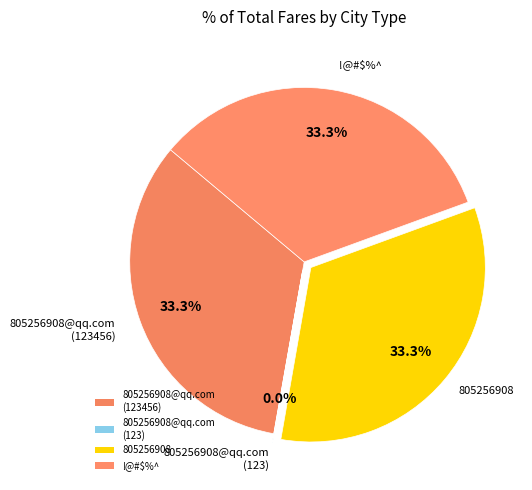

Does 805256908@qq.com (123) represent more than half of the total?

No